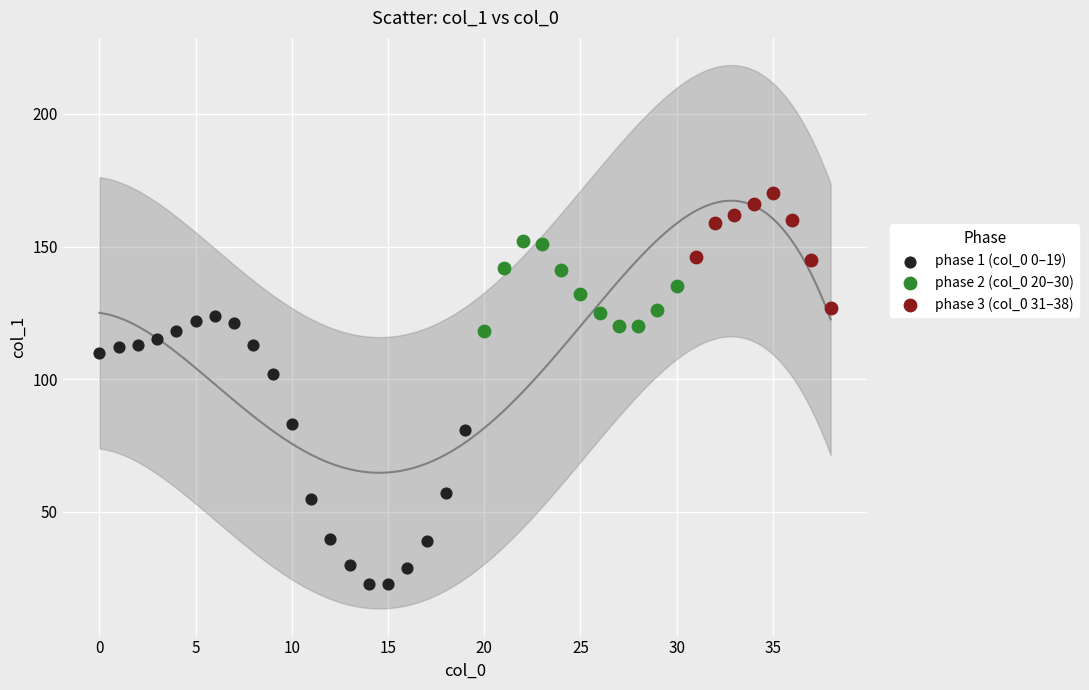

Which series reaches the minimum Y coordinate?

phase 1 (col_0 0–19)